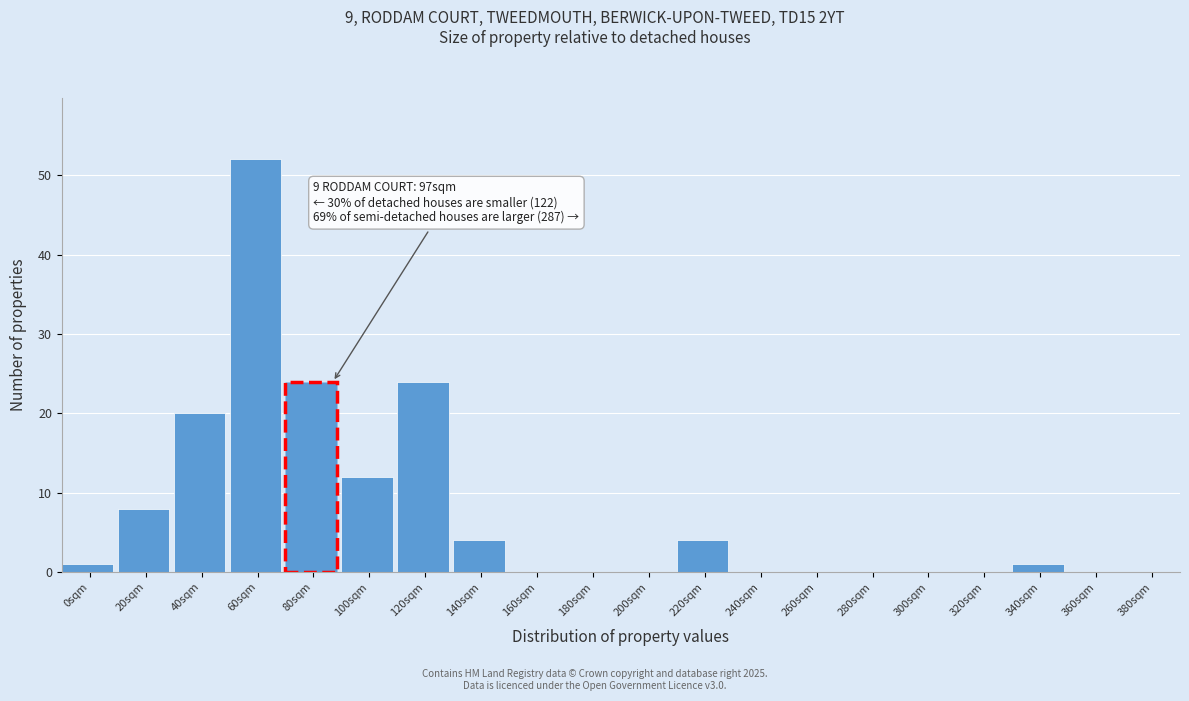

Reading left to right, transcribe all the data shown in this chart.

0sqm=1	20sqm=8	40sqm=20	60sqm=52	80sqm=24	100sqm=12	120sqm=24	140sqm=4	160sqm=0	180sqm=0	200sqm=0	220sqm=4	240sqm=0	260sqm=0	280sqm=0	300sqm=0	320sqm=0	340sqm=1	360sqm=0	380sqm=0